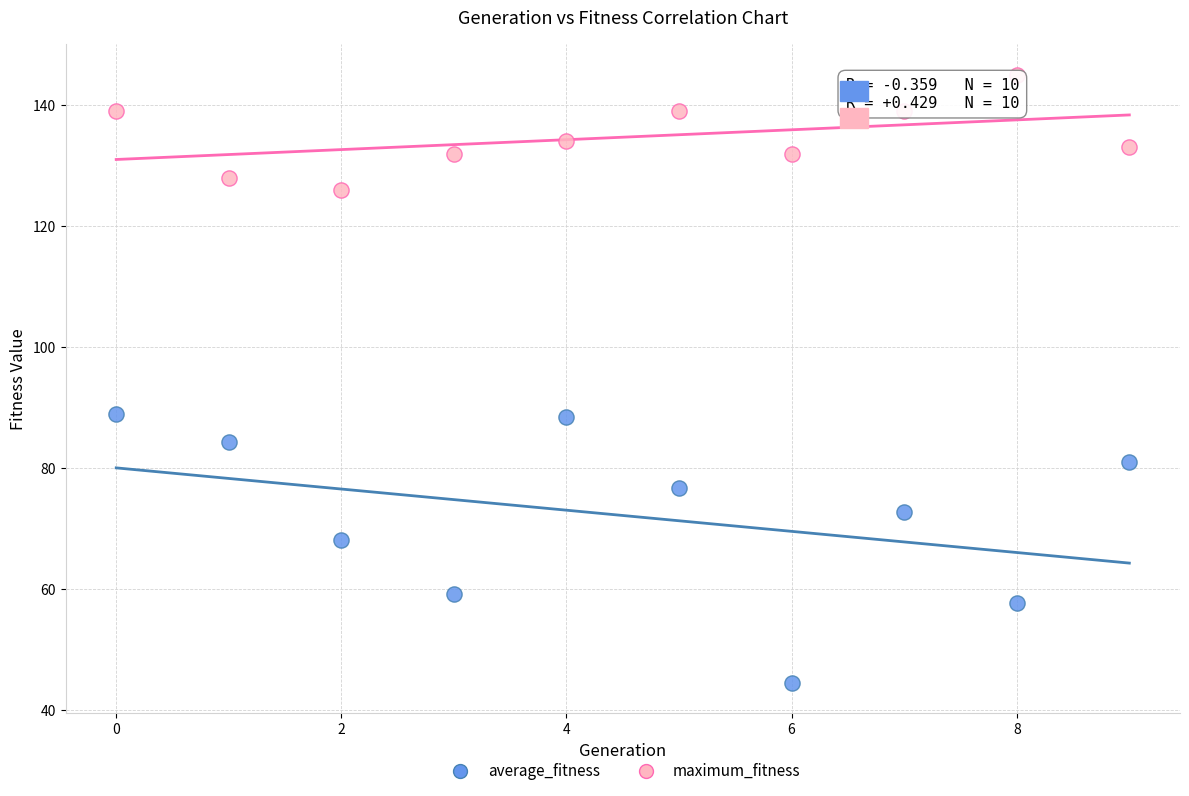

What are all the series names shown in the legend?

average_fitness, maximum_fitness